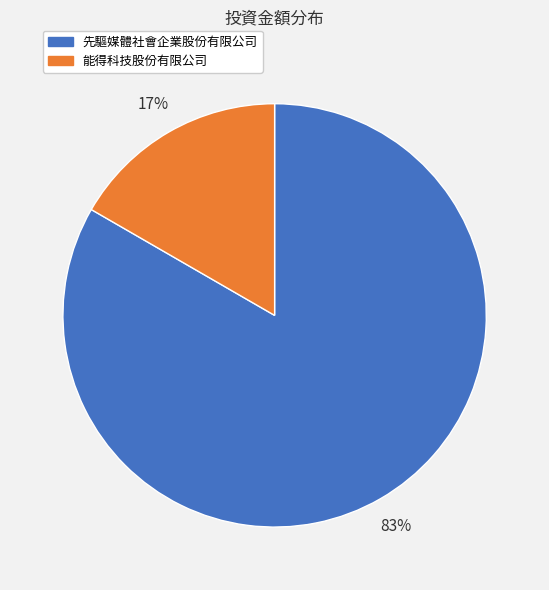

Is it true that 能得科技股份有限公司 is 23% of the pie?

False